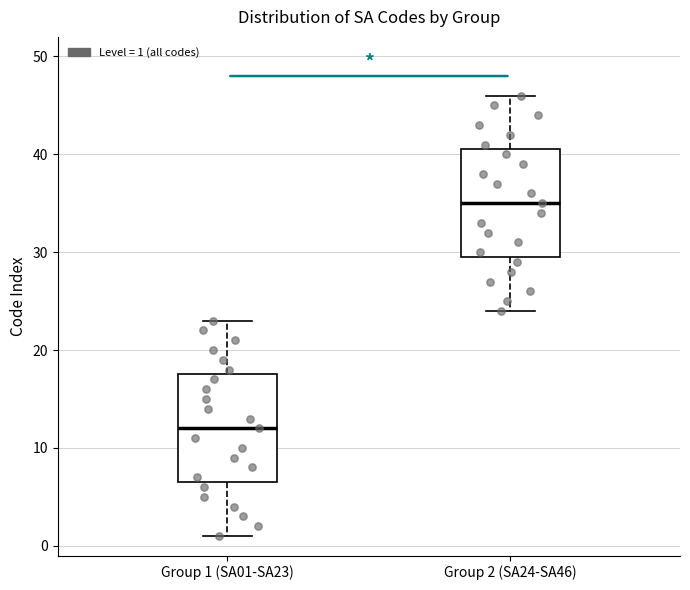

Which box's median line is the lowest?

Group 1 (SA01-SA23)